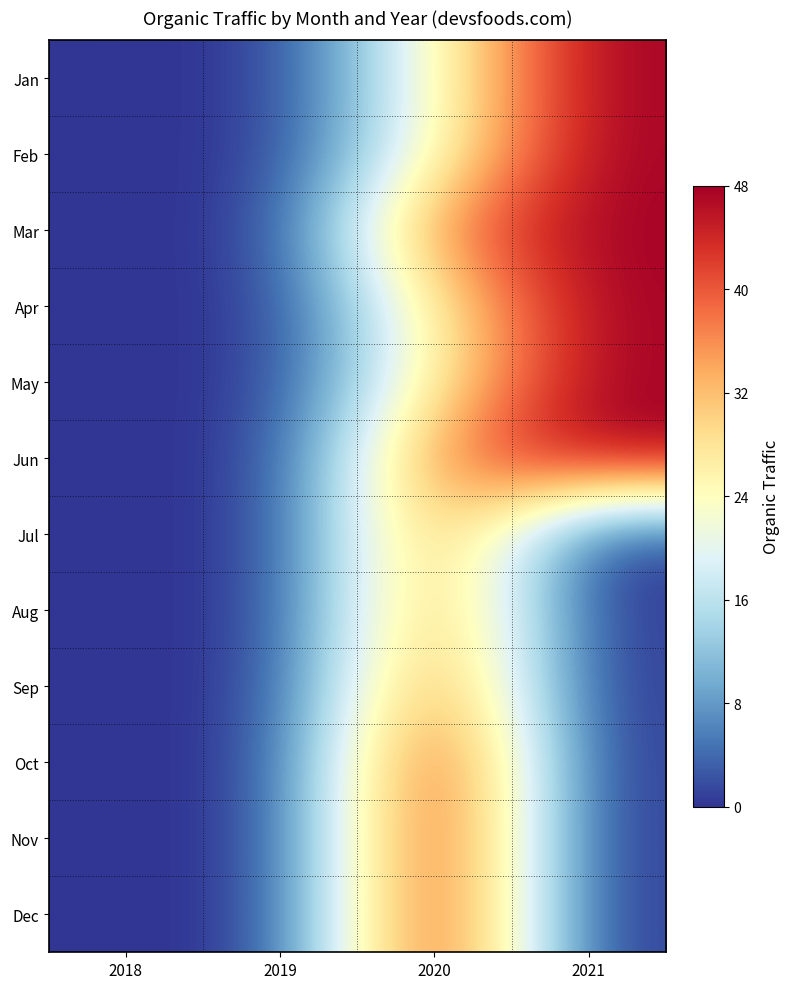

Reading right to left, what are all the values shown in this chart?

Jan: 2021=48	2020=24	2019=0	2018=0
Feb: 2021=48	2020=24	2019=0	2018=0
Mar: 2021=48	2020=38	2019=0	2018=0
Apr: 2021=48	2020=27	2019=0	2018=0
May: 2021=48	2020=27	2019=0	2018=0
Jun: 2021=48	2020=38	2019=0	2018=0
Jul: 2021=0	2020=38	2019=0	2018=0
Aug: 2021=0	2020=38	2019=0	2018=0
Sep: 2021=0	2020=41	2019=0	2018=0
Oct: 2021=0	2020=48	2019=0	2018=0
Nov: 2021=0	2020=48	2019=0	2018=0
Dec: 2021=0	2020=48	2019=0	2018=0